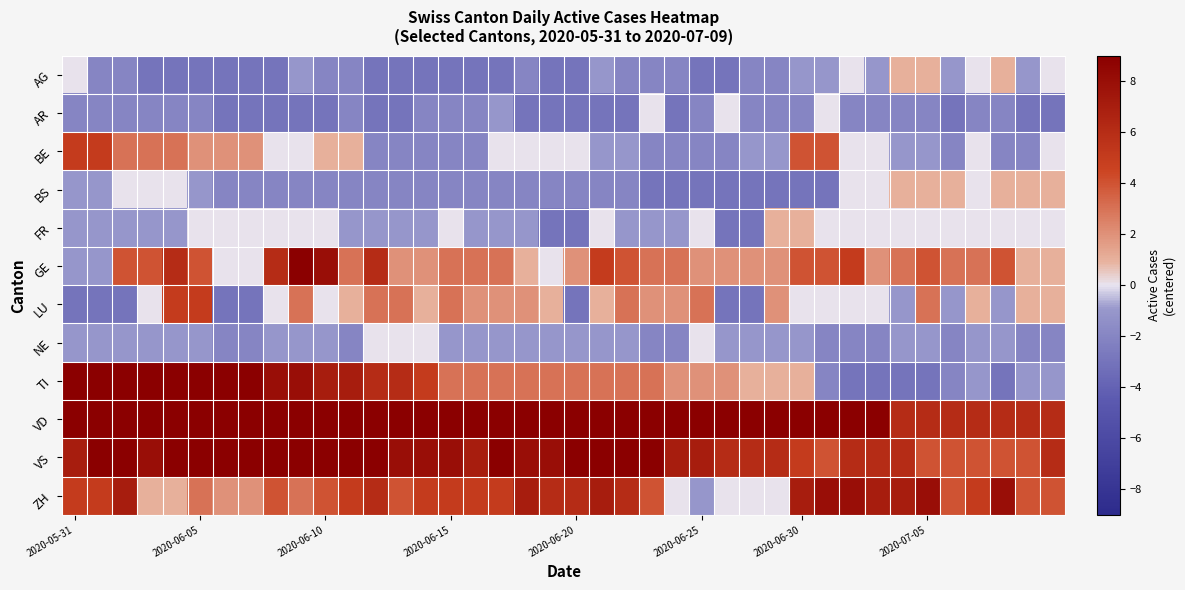

Rank the series by their maximum value, from lowest to highest.

AR, NE, AG, BS, FR, BE, LU, ZH, GE, VS, VD, TI